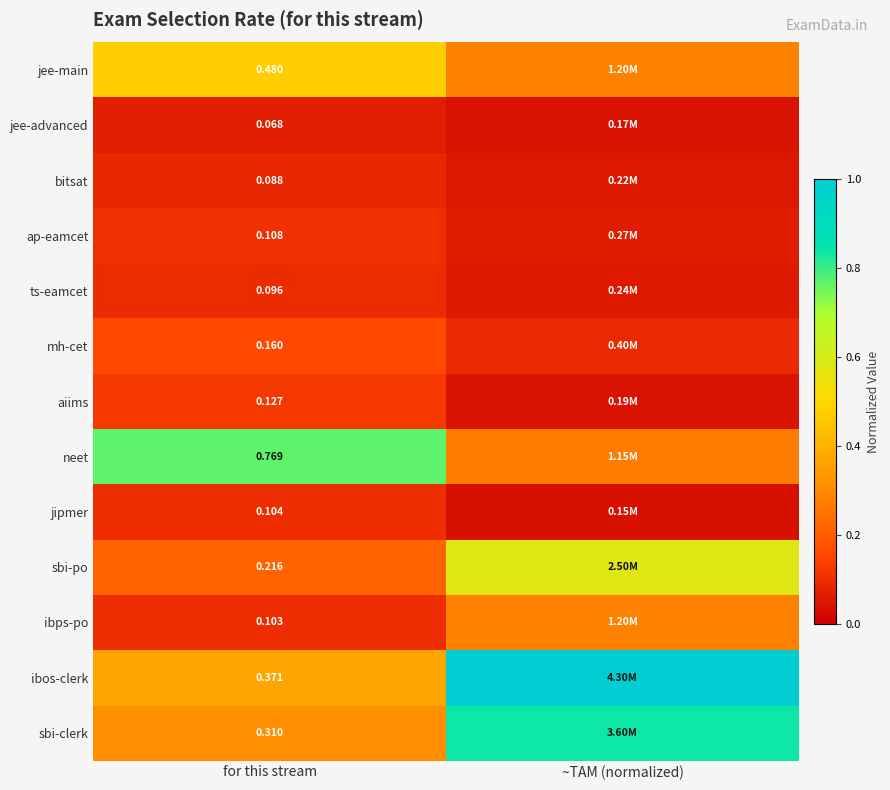

Rank the series at for this stream from highest to lowest value.

neet, jee-main, ibos-clerk, sbi-clerk, sbi-po, mh-cet, aiims, ap-eamcet, jipmer, ibps-po, ts-eamcet, bitsat, jee-advanced